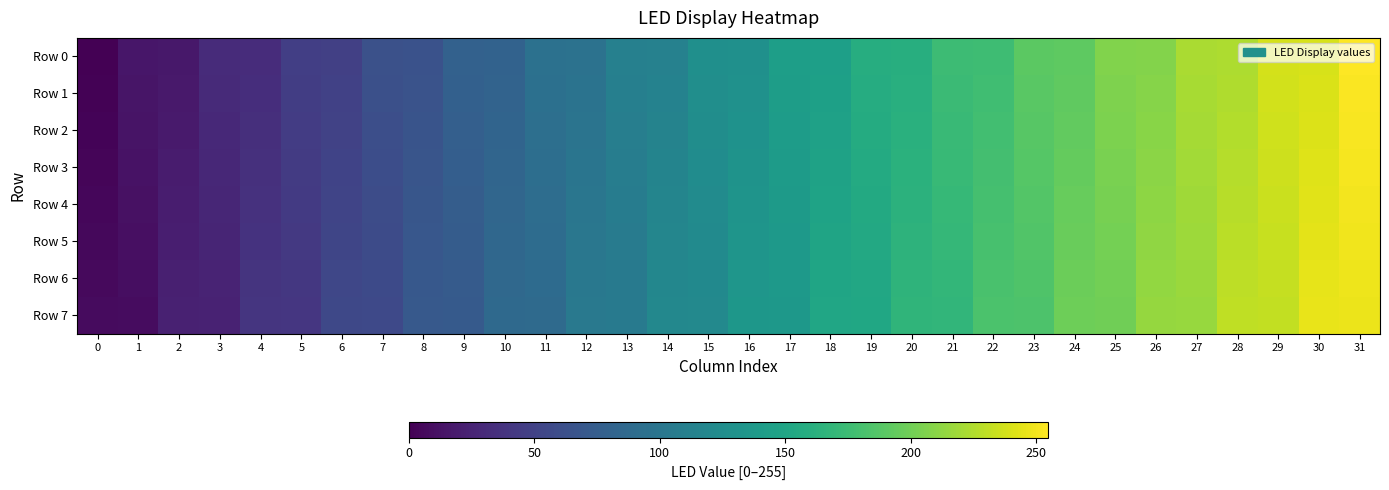

How many data points does each series have?

32